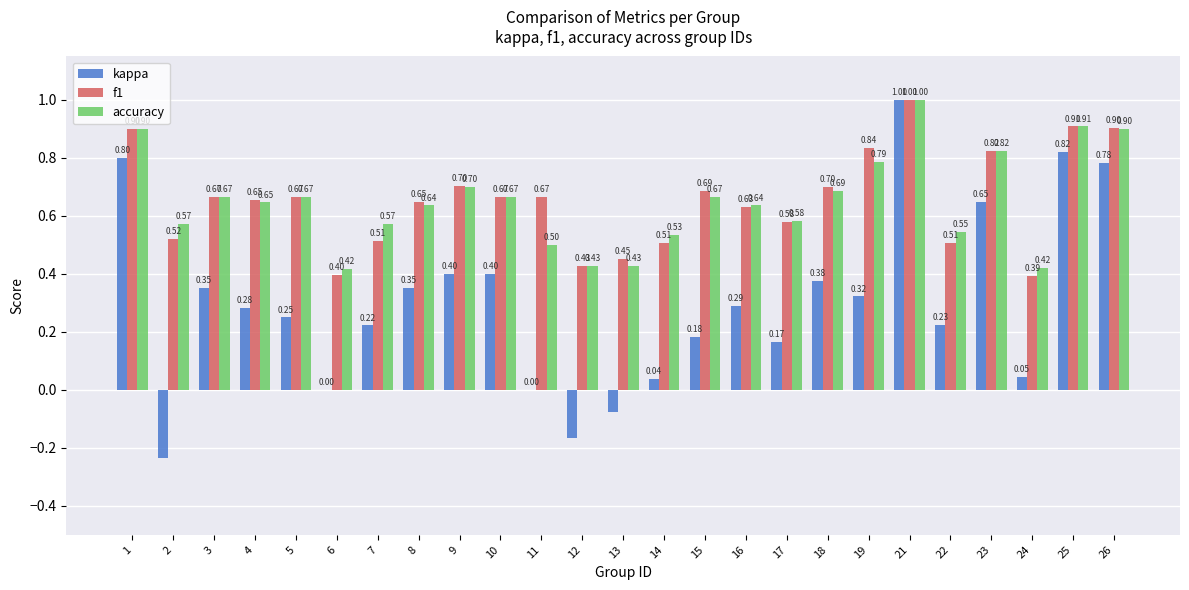

At which category is the sum across all series the highest?

21